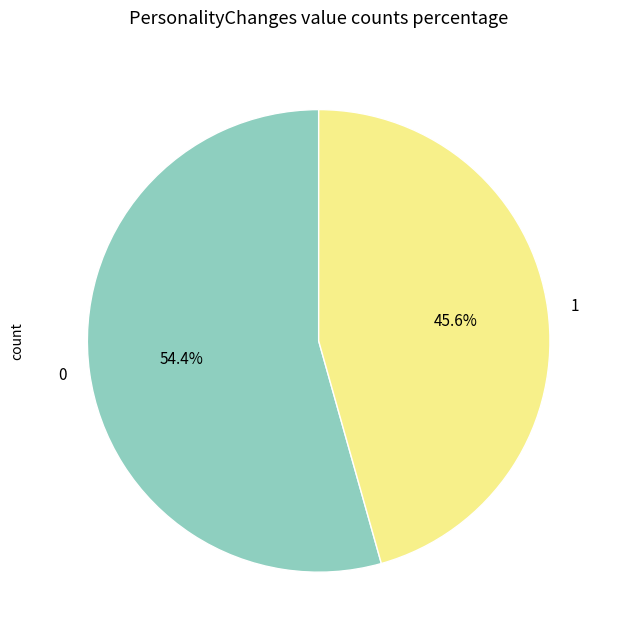

How many slices are in this pie chart?

2